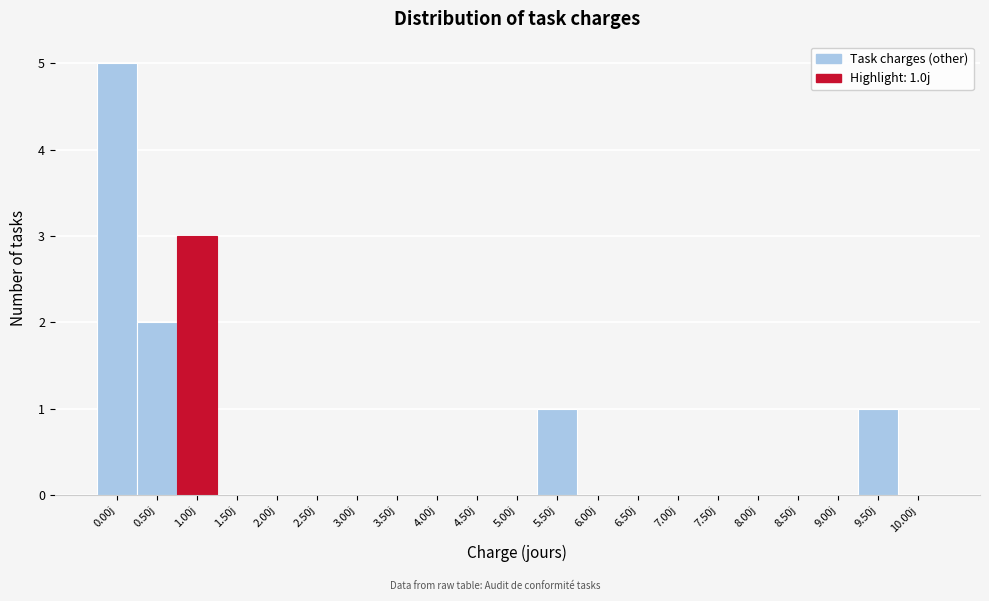

Reading left to right, list all the values displayed in this chart.

0.00j=5	0.50j=2	1.00j=3	1.50j=0	2.00j=0	2.50j=0	3.00j=0	3.50j=0	4.00j=0	4.50j=0	5.00j=0	5.50j=1	6.00j=0	6.50j=0	7.00j=0	7.50j=0	8.00j=0	8.50j=0	9.00j=0	9.50j=1	10.00j=0